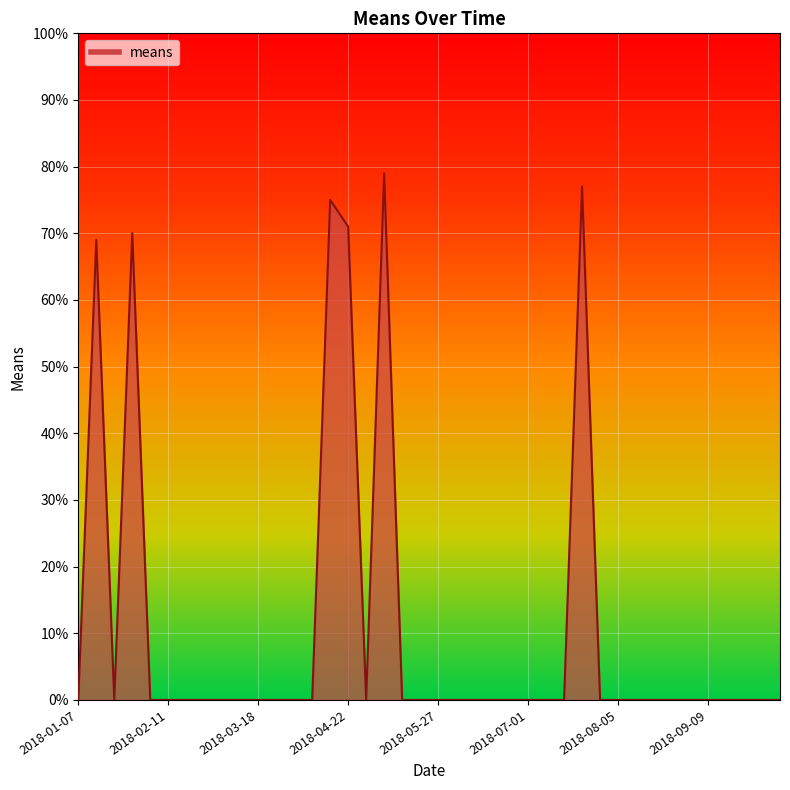

Reading left to right, list all the values displayed in this chart.

0	69	0	70	0	0	0	0	0	0	0	0	0	0	75	71	0	79	0	0	0	0	0	0	0	0	0	0	77	0	0	0	0	0	0	0	0	0	0	0